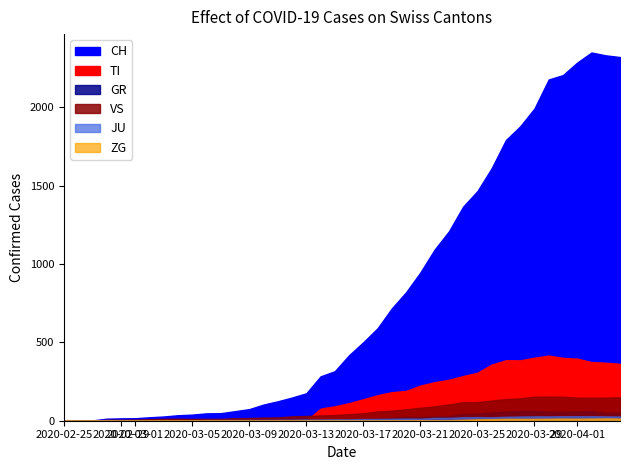

The VS series shows 7 at 5. True or false?

True